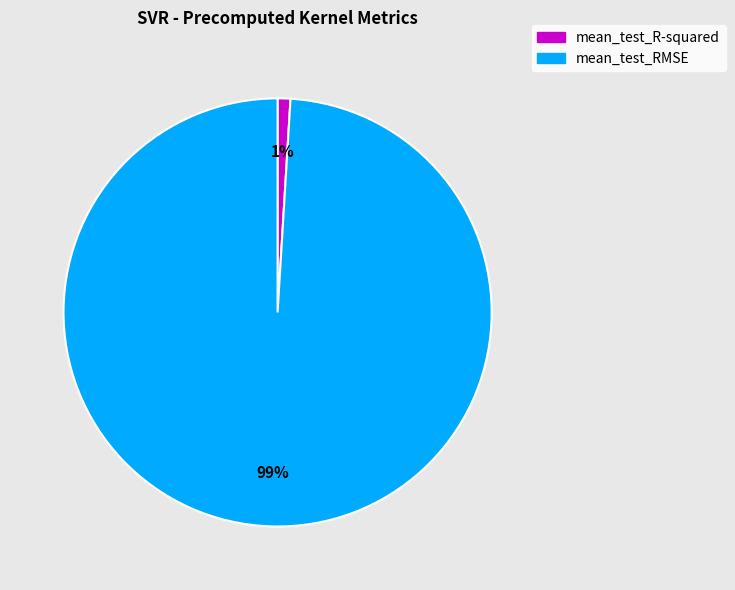

How many segments does this pie chart have?

2